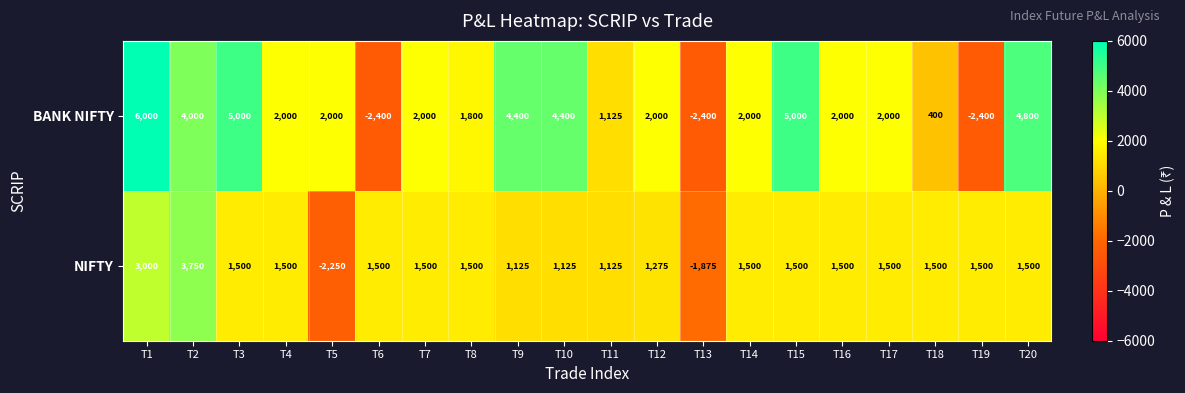

List the series in order of their peak value, lowest first.

NIFTY, BANK NIFTY